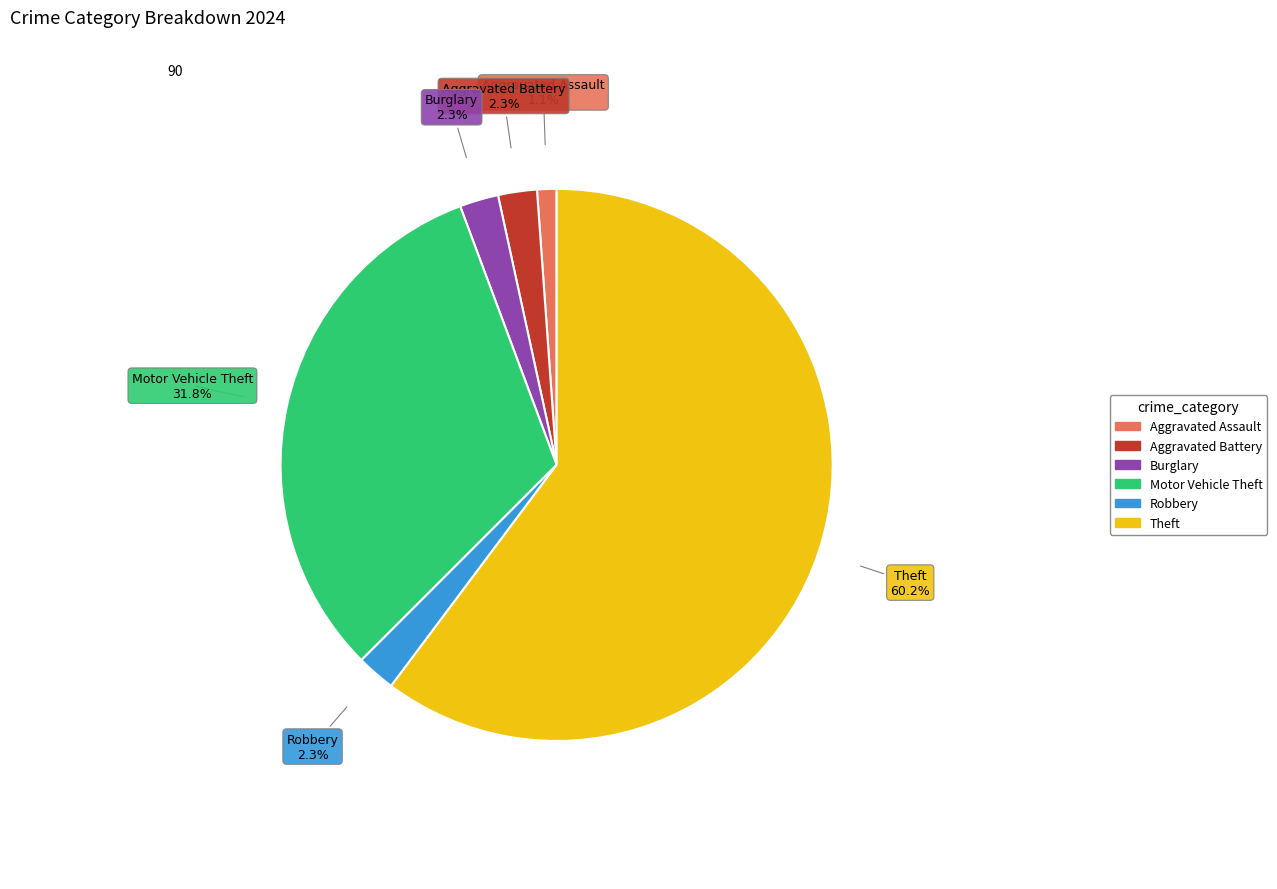

Between Theft and Aggravated Assault, which is larger?

Theft